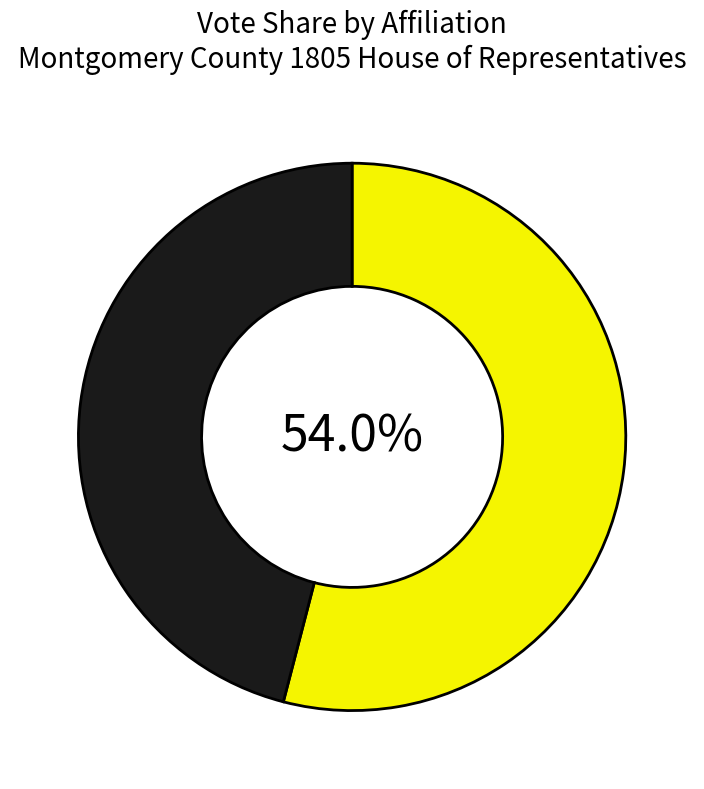

Is there a majority slice in this chart?

Yes